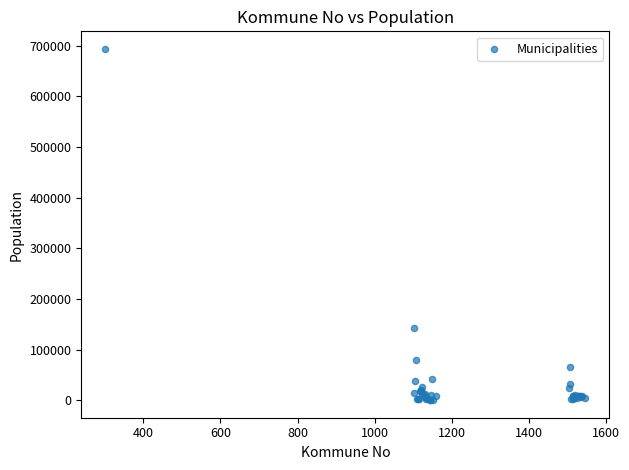

What Y value in the scatter plot is closest to 346846?

143574